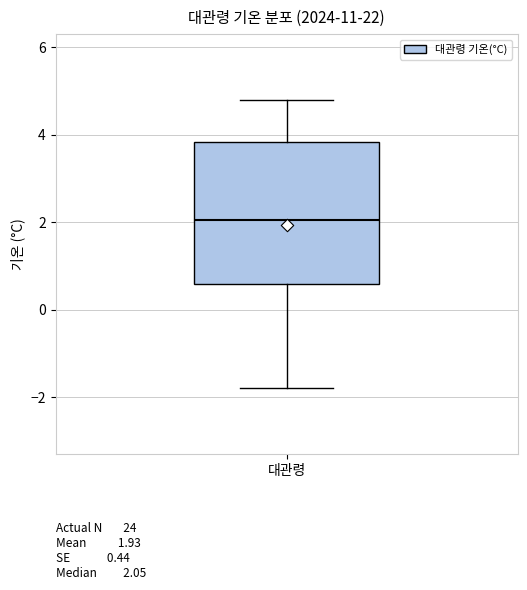

Transcribe this box plot: give where the median line is, the range the box spans, and where the two whiskers end, as read against the y-axis. The values are not printed on the chart, so give them approximately, as read against the axis.

median 2.0, box 0.6 to 3.8, whiskers -1.8 to 4.8